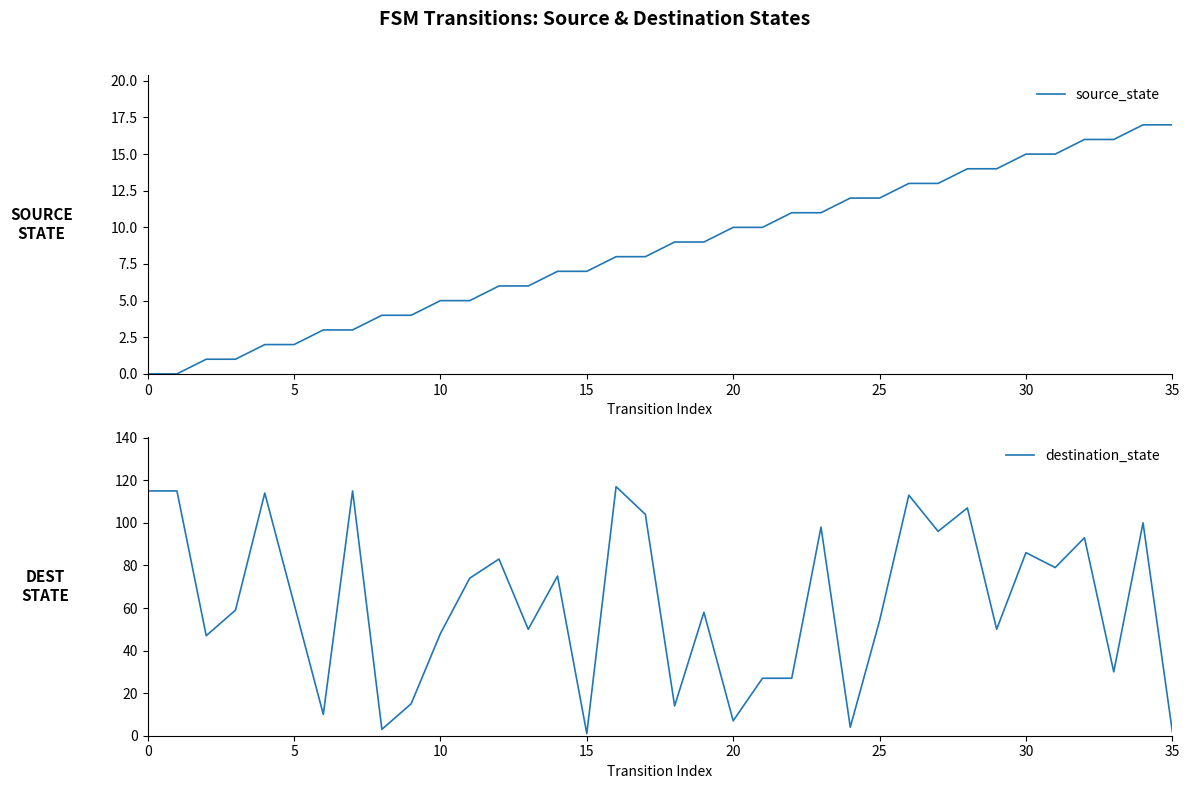

At how many categories does at least one series exceed 98?

9